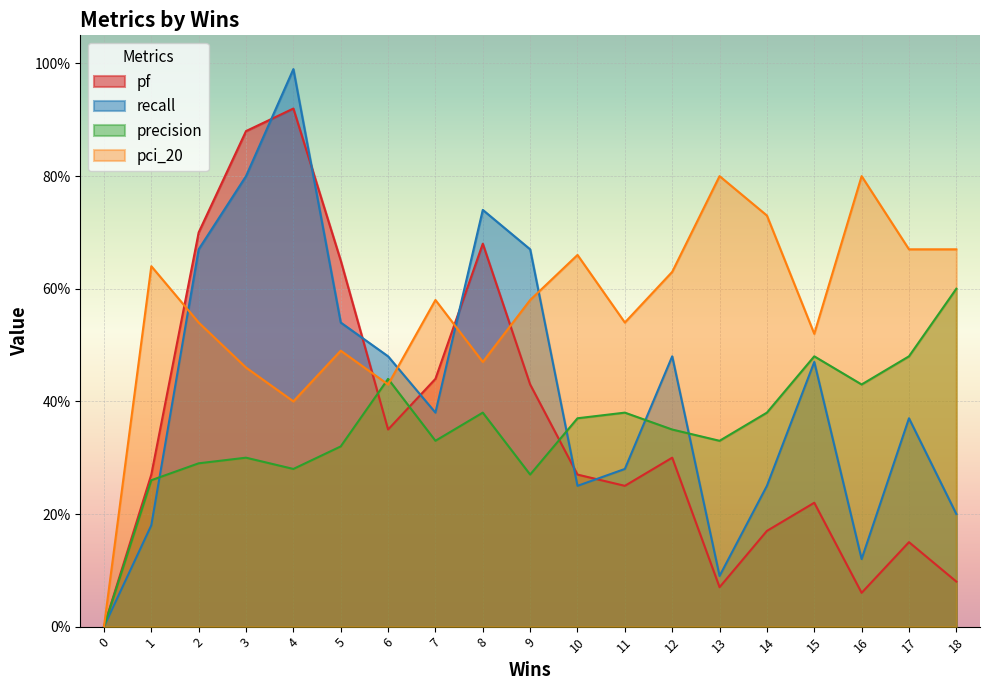

At 3, list the series in order from smallest to largest.

precision, pci_20, recall, pf